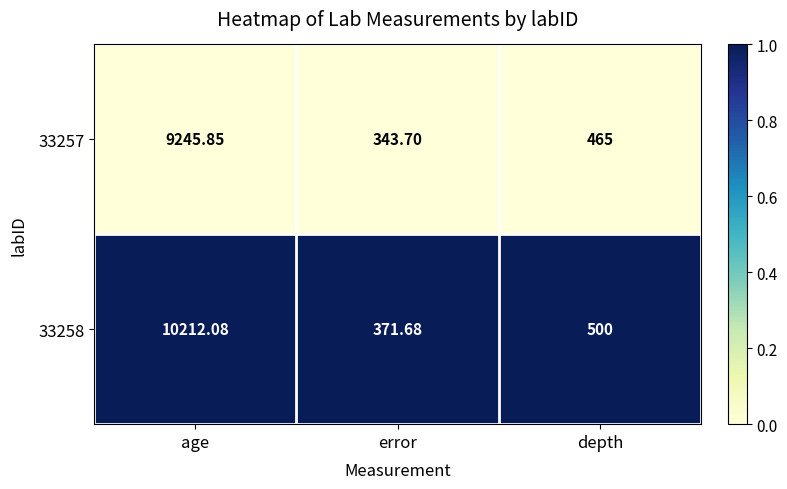

Where is 33257 nearest to the value 4794?

depth